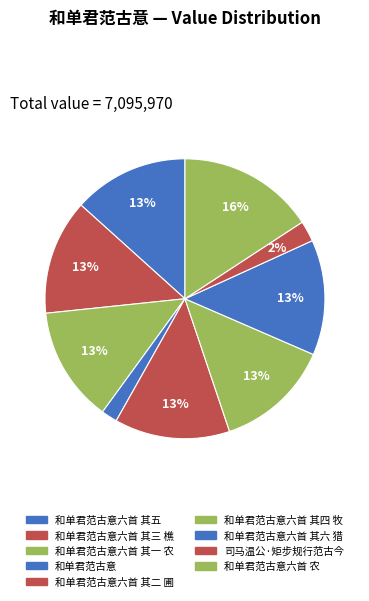

Count the number of slices in the pie.

9